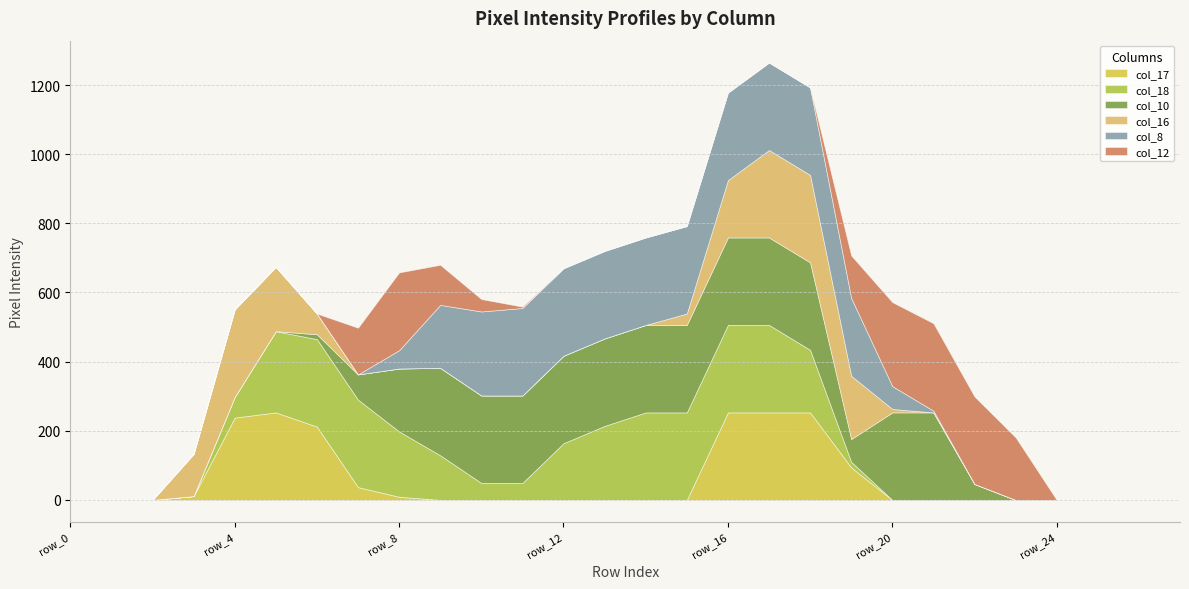

Between row_10 and row_15, which is larger?

row_10